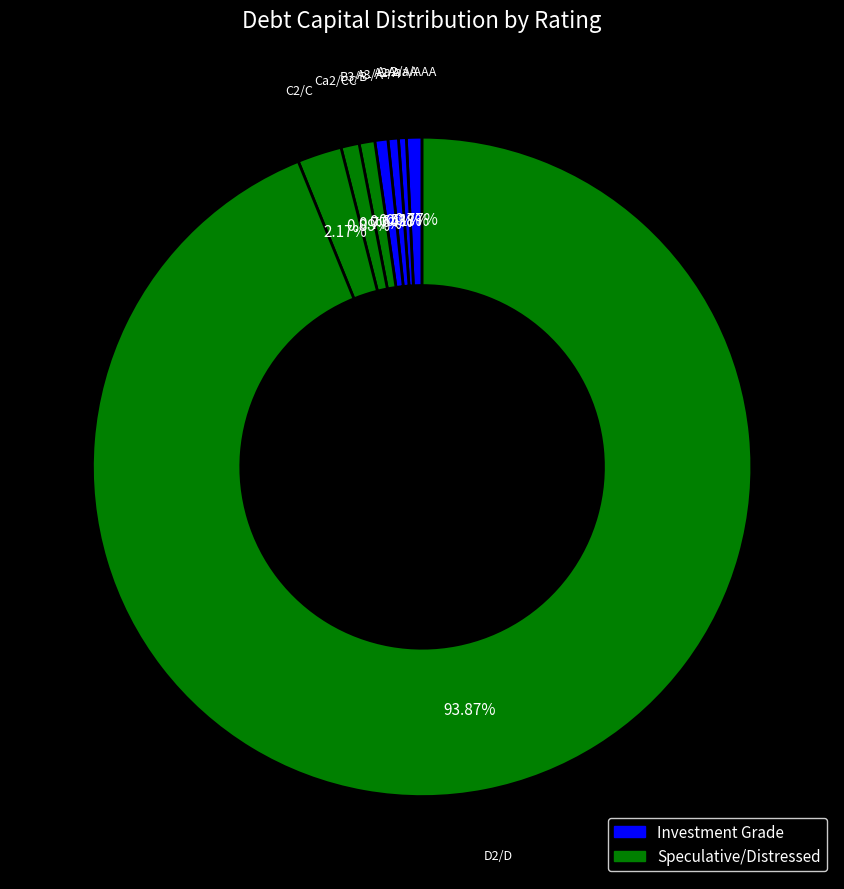

Combined, do Aa2/AA and D2/D account for over 50%?

Yes